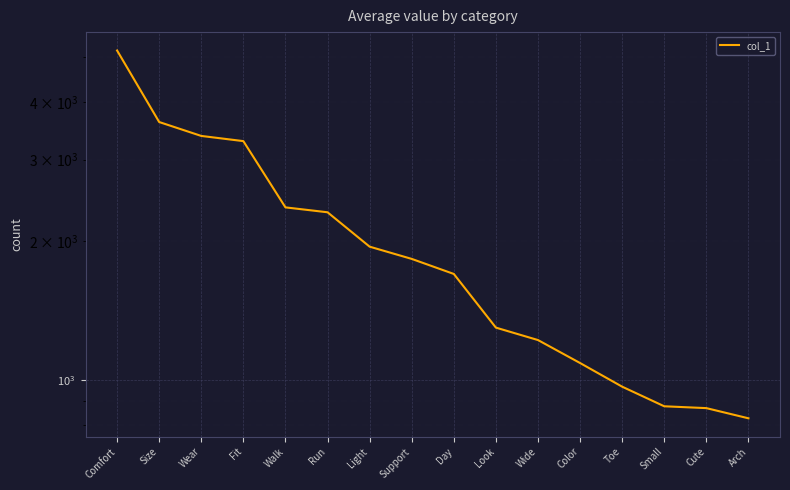

Is it true that the value at Wide is 1221?

True